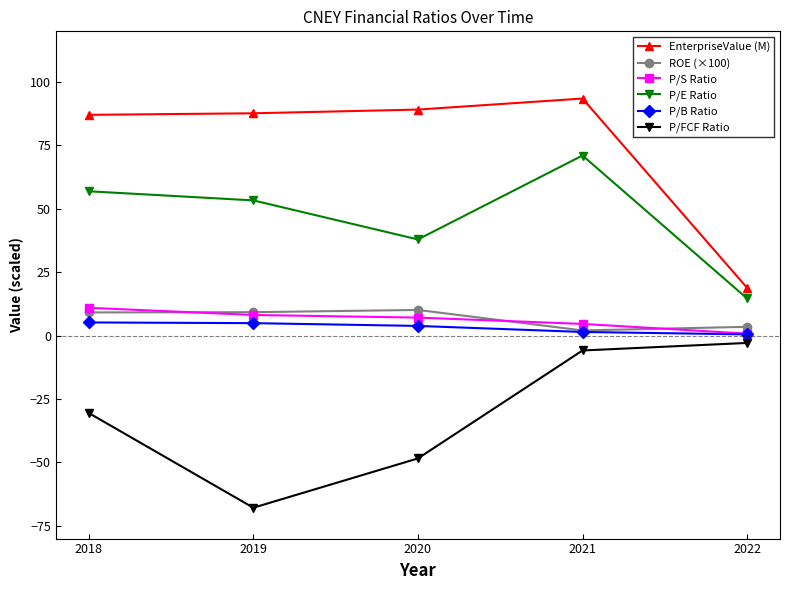

True or false: P/E Ratio and EnterpriseValue (M) intersect in this chart.

False